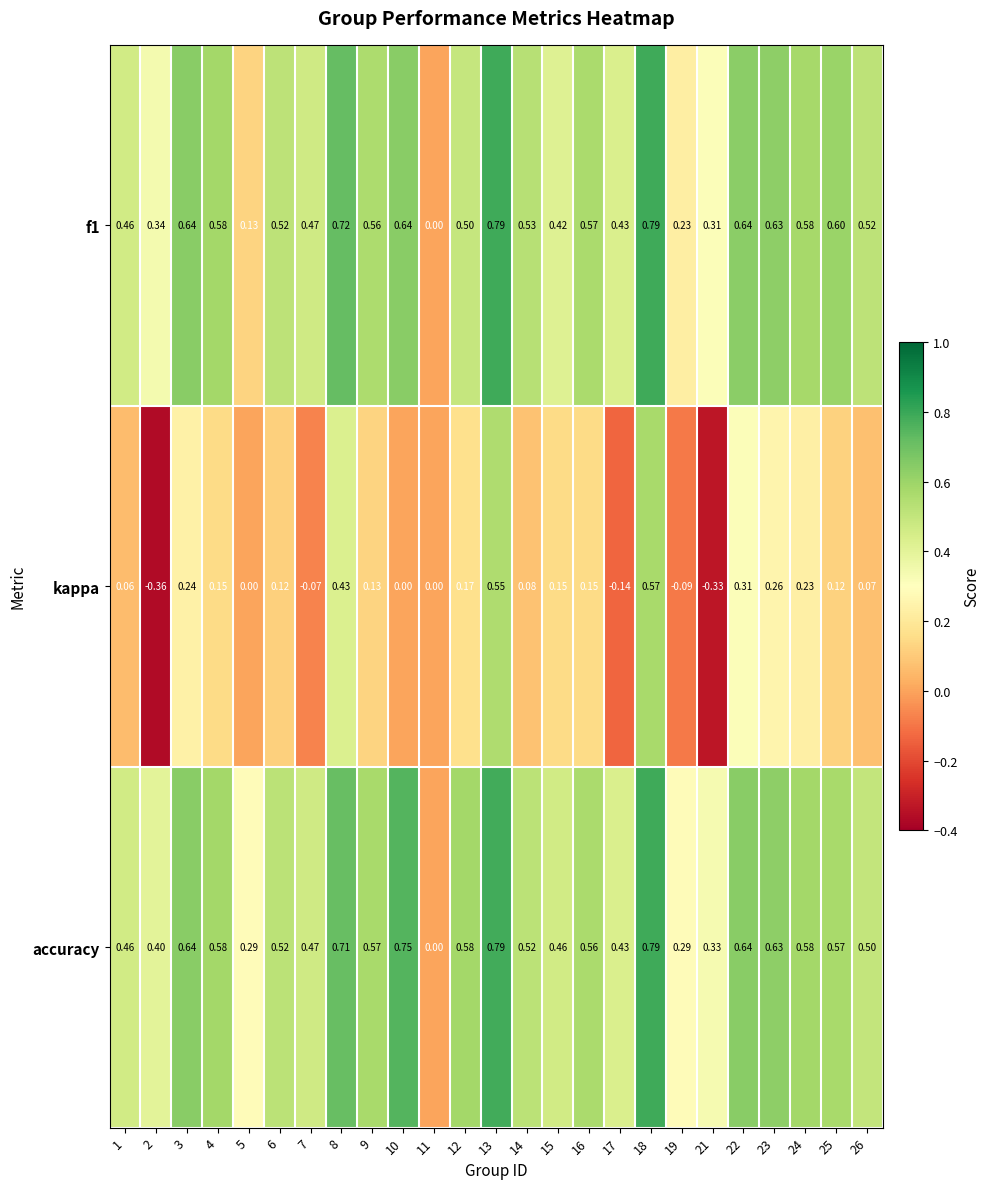

Which series has the widest spread of values?

kappa